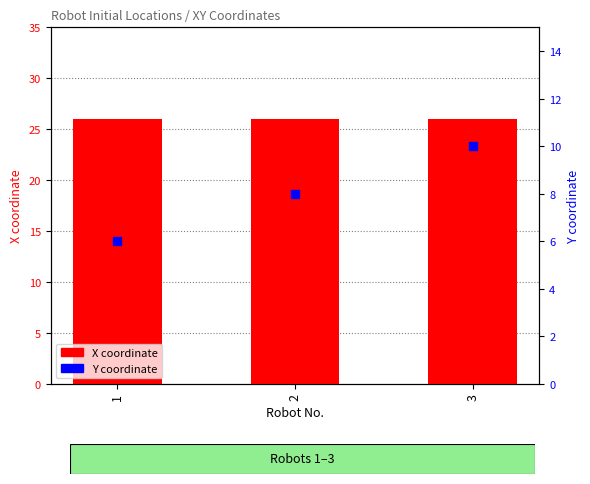

What is the total value across all series at 1?

32